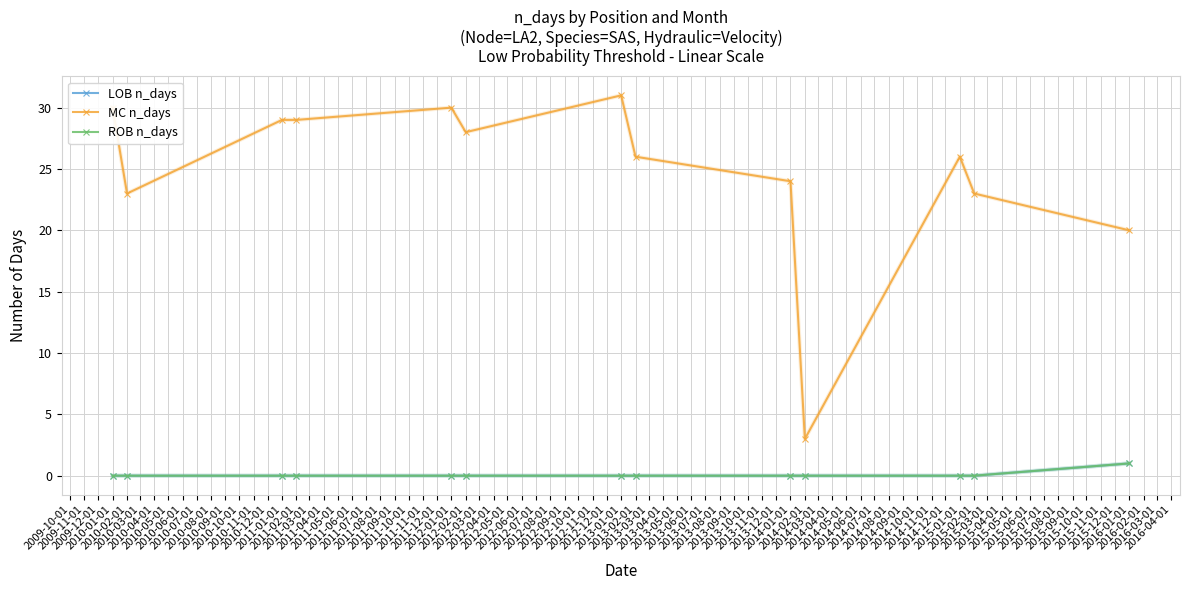

Does the chart have visible grid lines?

Yes